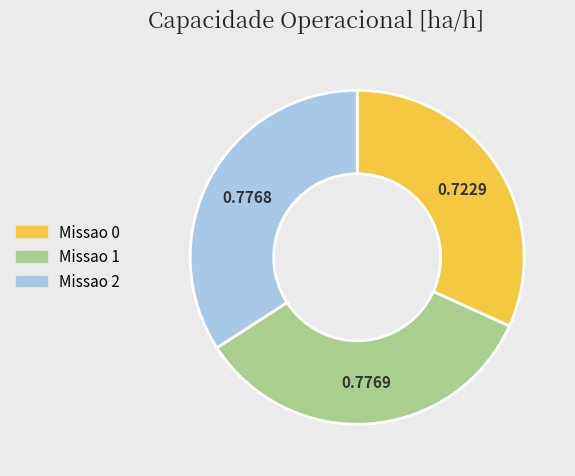

Is there a majority slice in this chart?

No